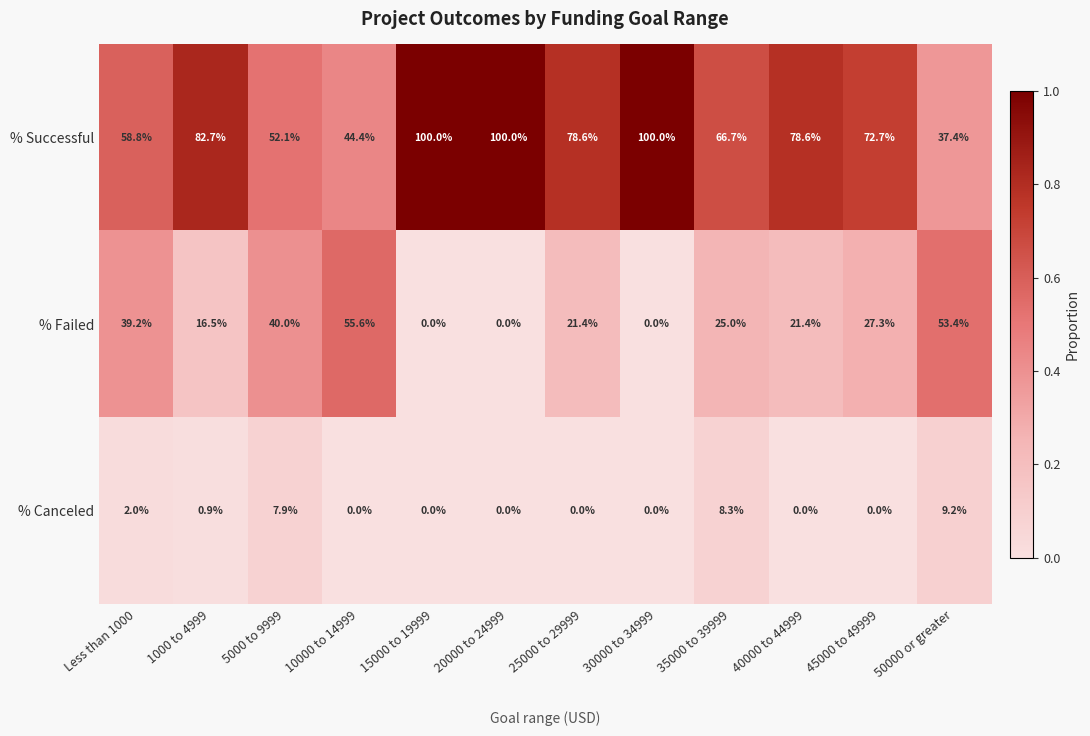

At which label is % Successful closest to 68?

35000 to 39999